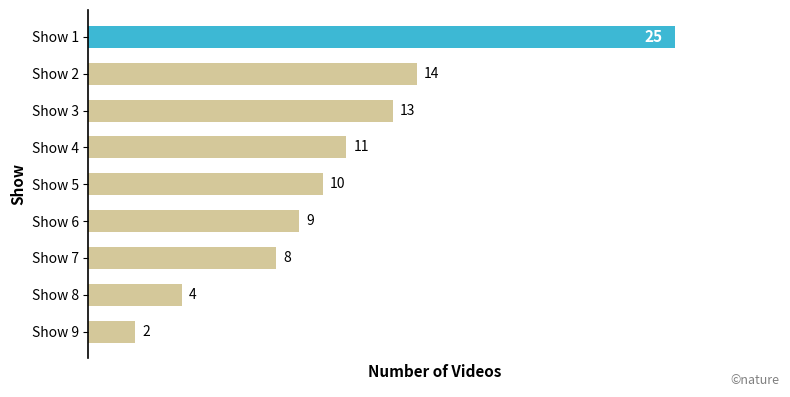

Approximately how many times larger is the value at Show 8 compared to Show 7?

0.5